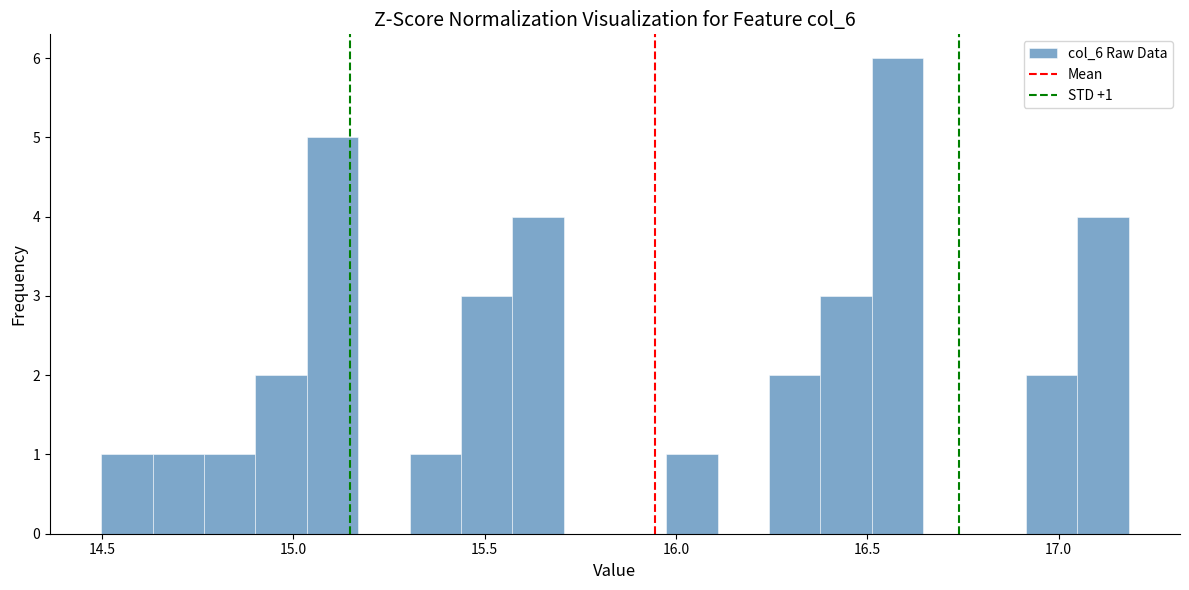

Read against the x-axis, roughly where is the centre of the tallest bar?

16.60